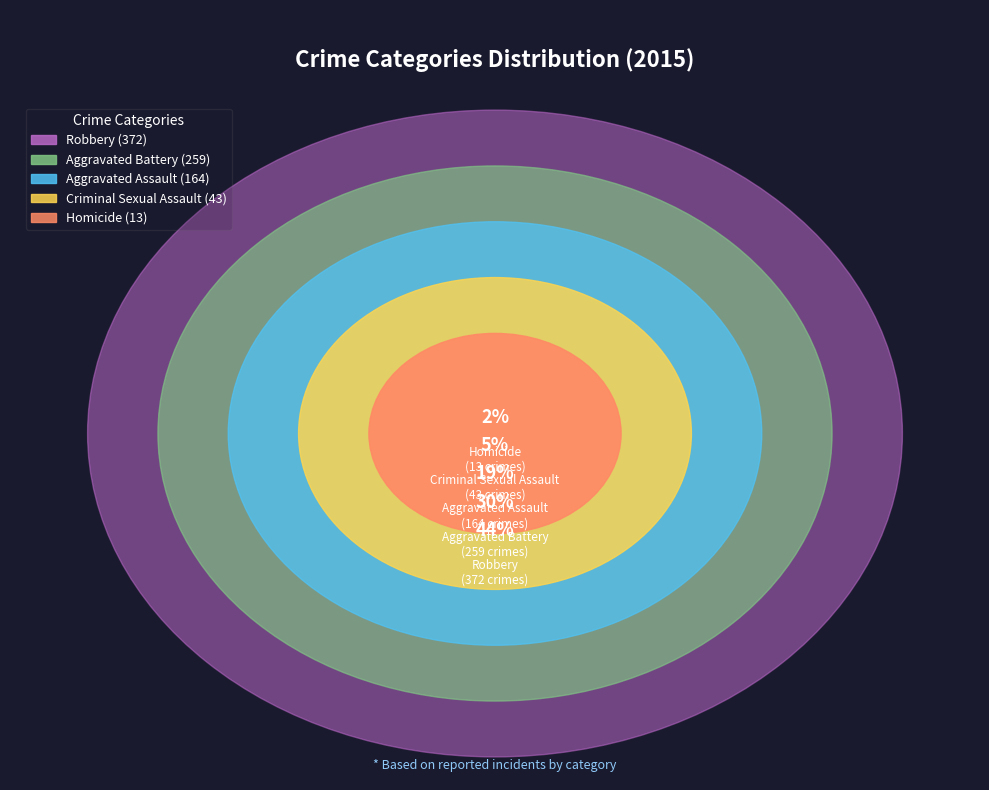

Count the number of slices in the pie.

5